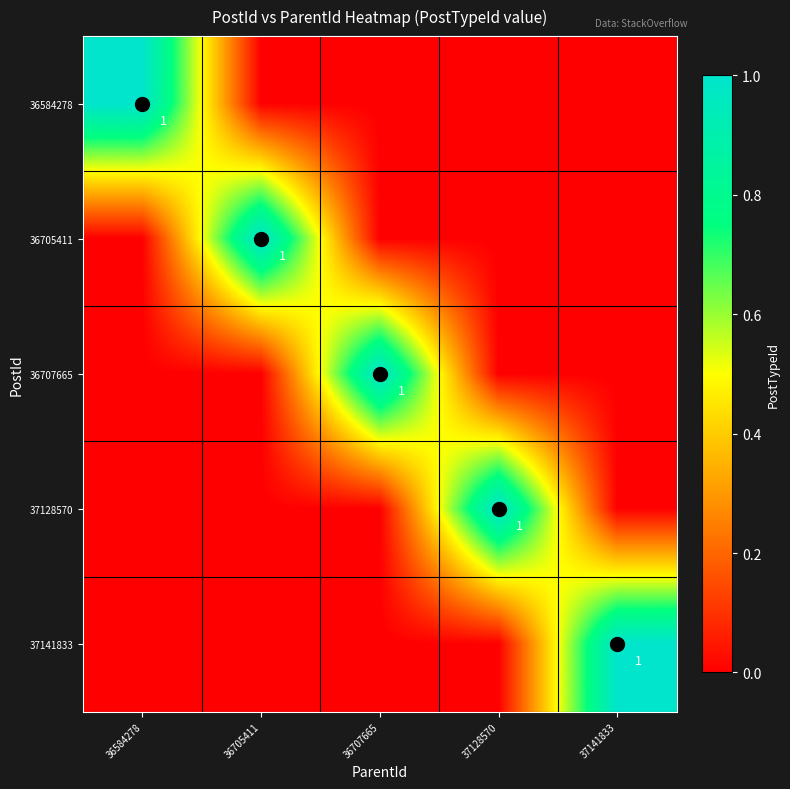

True or false: 37141833 has a value of 2 at 37141833.

False